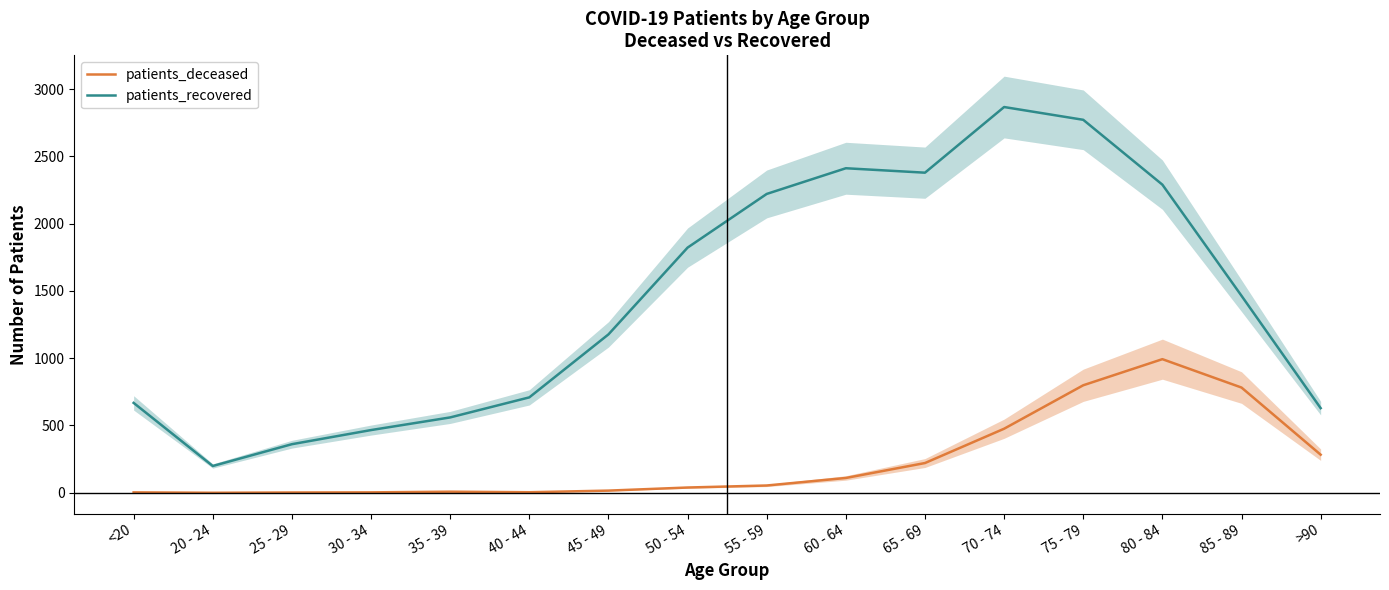

Does the chart display data point markers on the line(s)?

No